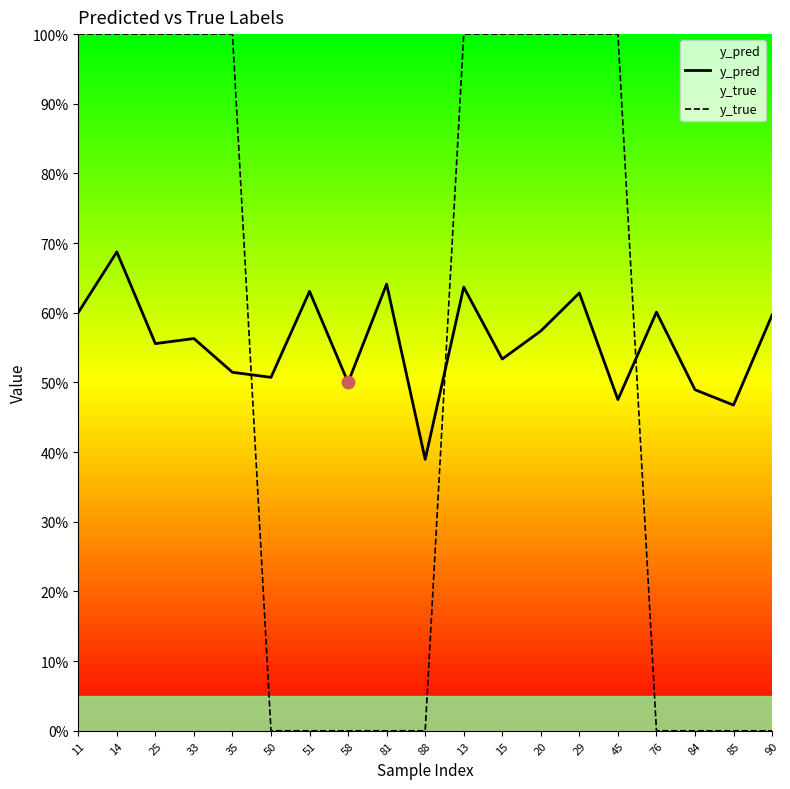

Is the value of y_pred at 84 greater than the value of y_true at 29?

No